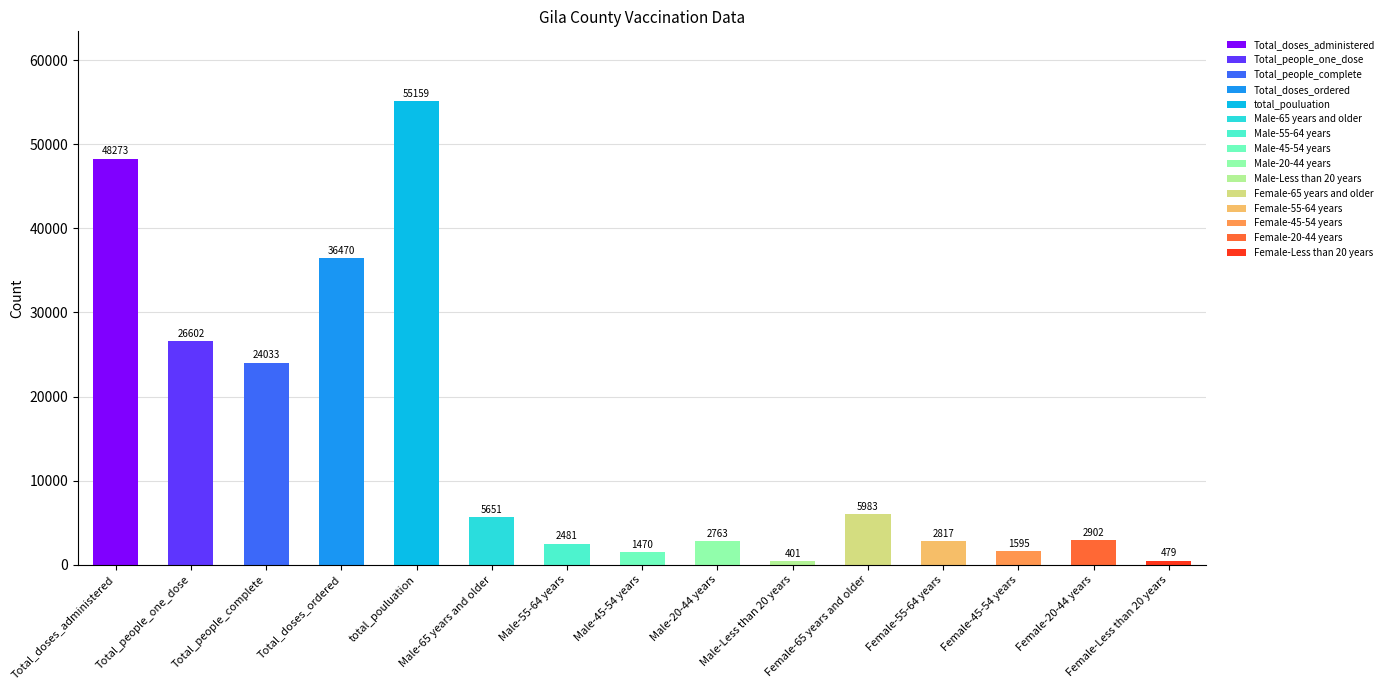

Approximately how many times larger is the value at Total_people_complete compared to Female-65 years and older?

4.0